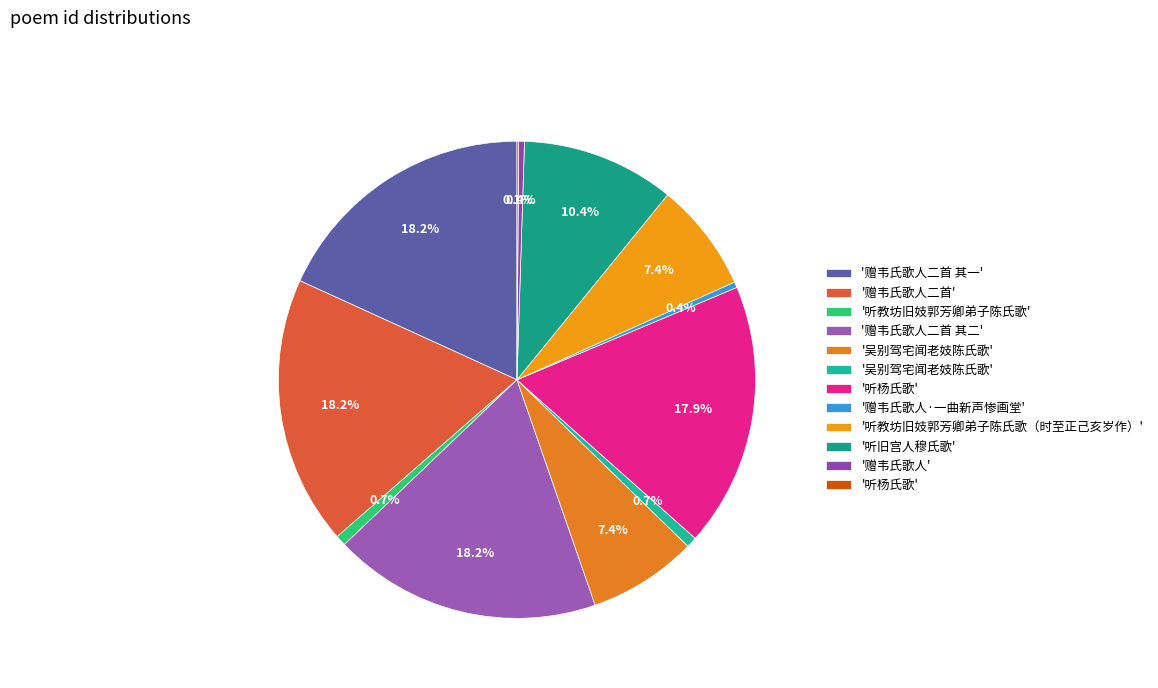

Which category has the biggest portion of the pie?

赠韦氏歌人二首